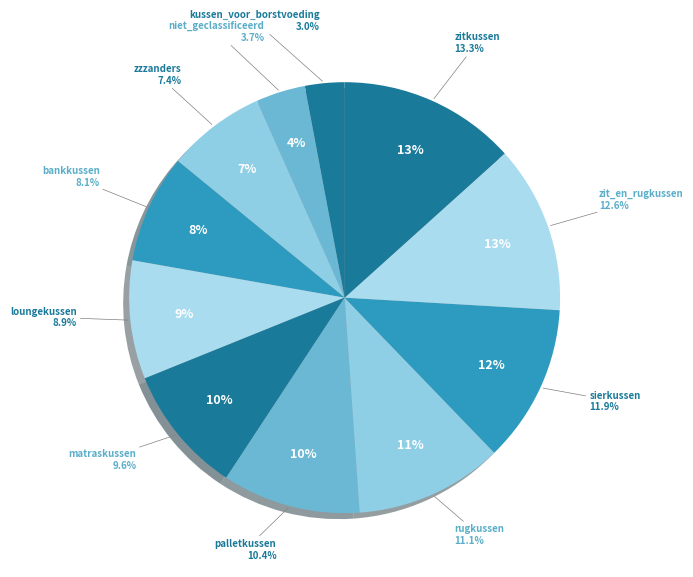

Is it true that rugkussen is 11% of the pie?

True